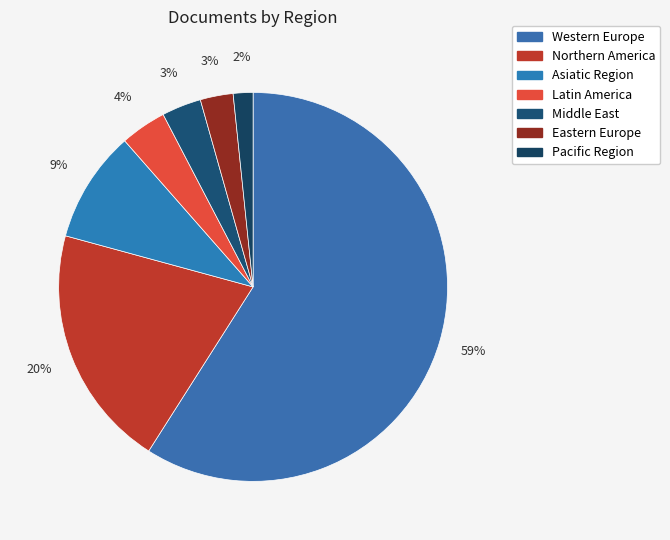

Which category has the biggest portion of the pie?

Western Europe